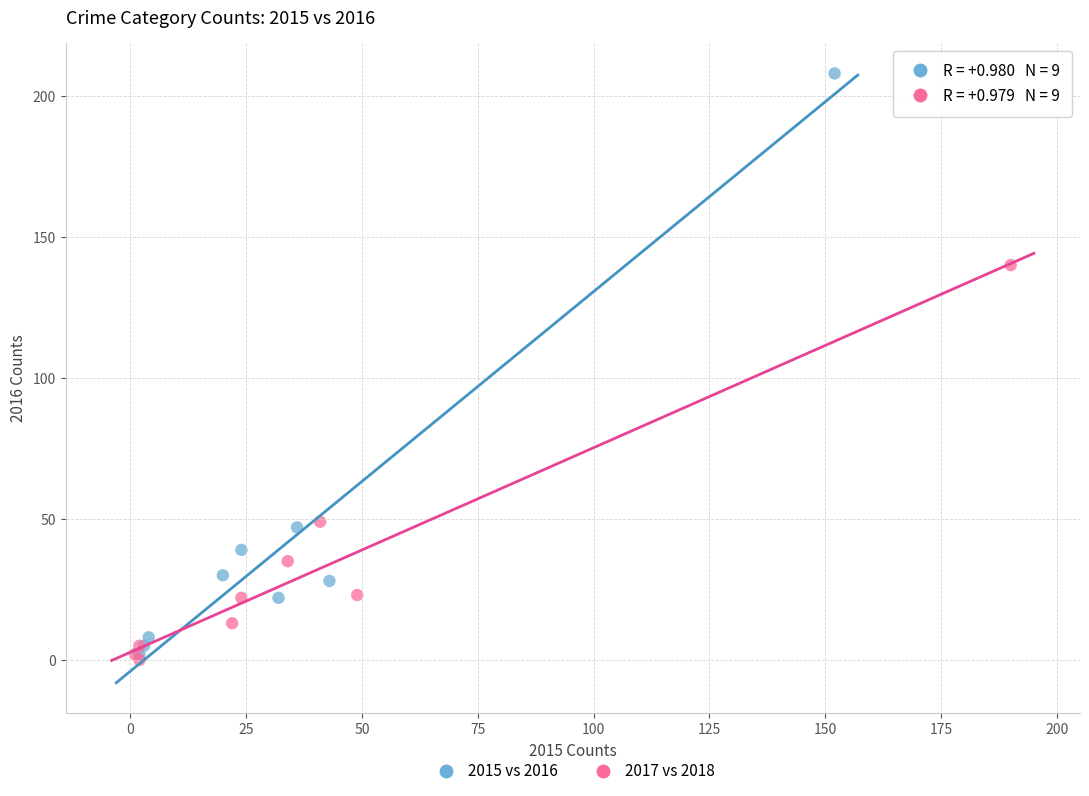

Which series has the widest spread of Y values?

2015 vs 2016